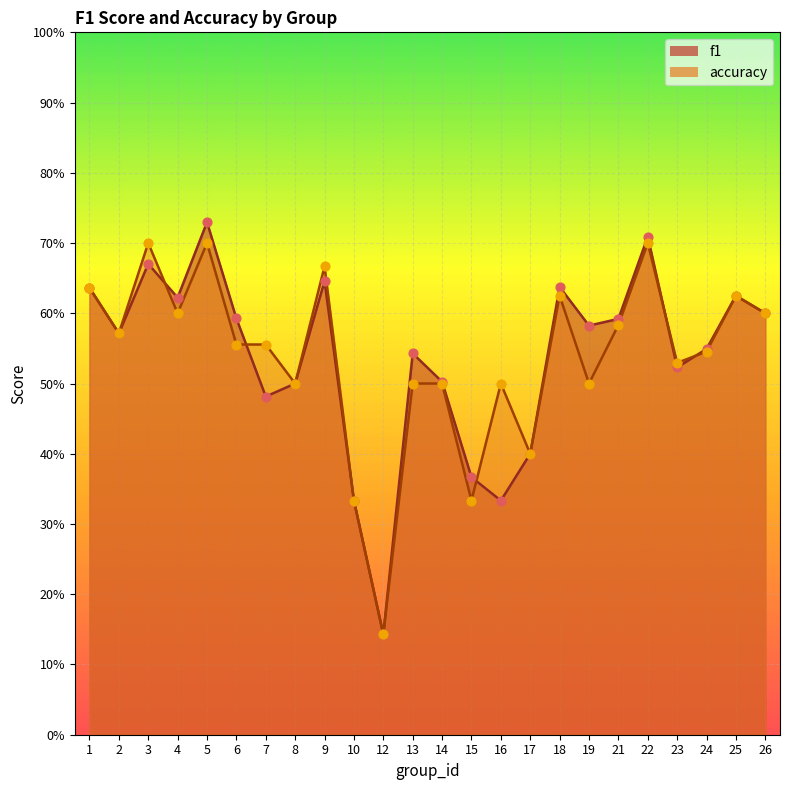

At which category is the sum across all series the highest?

5